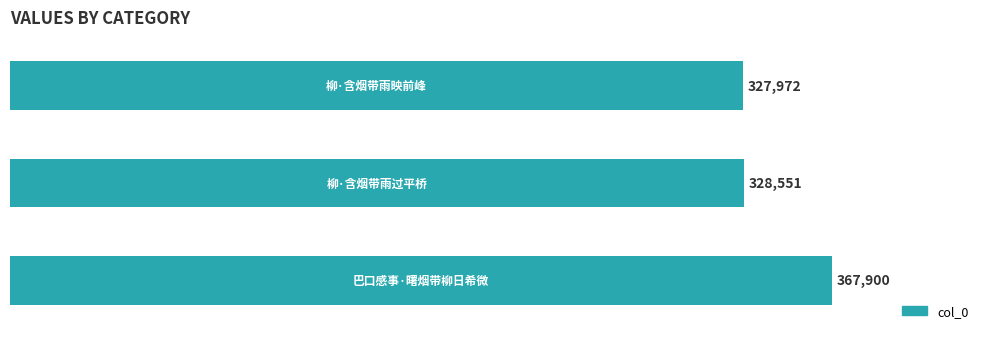

What is the sum of all values?

1024423